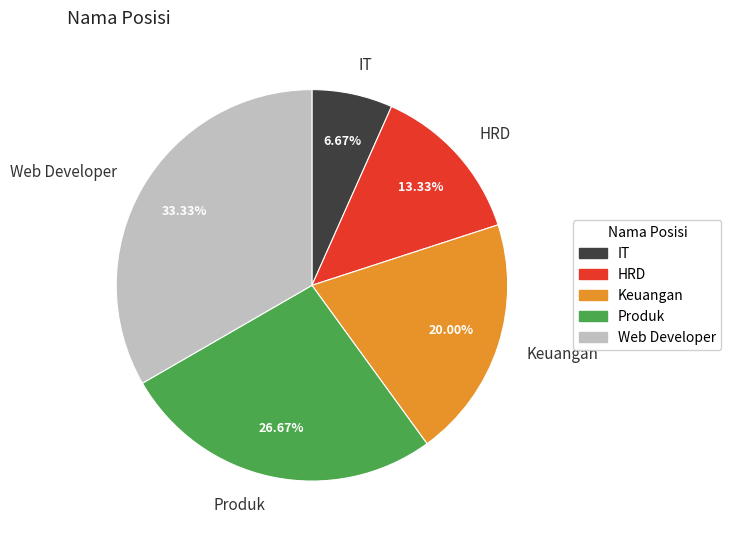

To the nearest percent, what is the combined percentage of IT and Web Developer?

40%